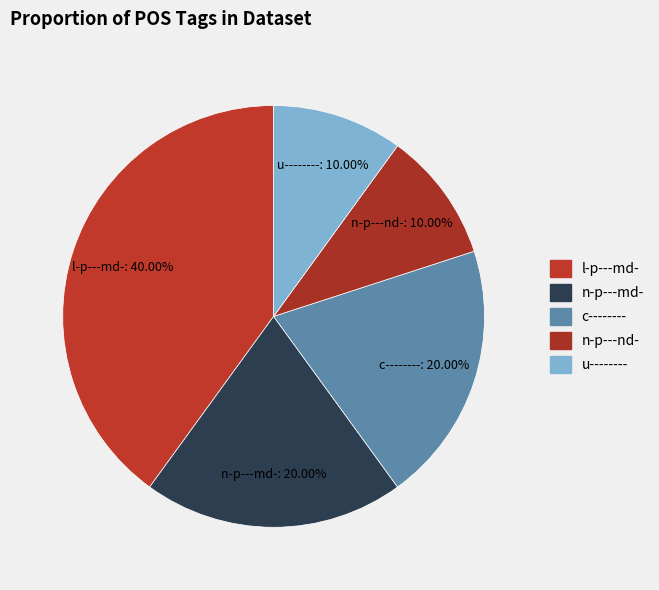

How many slices are in this pie chart?

5